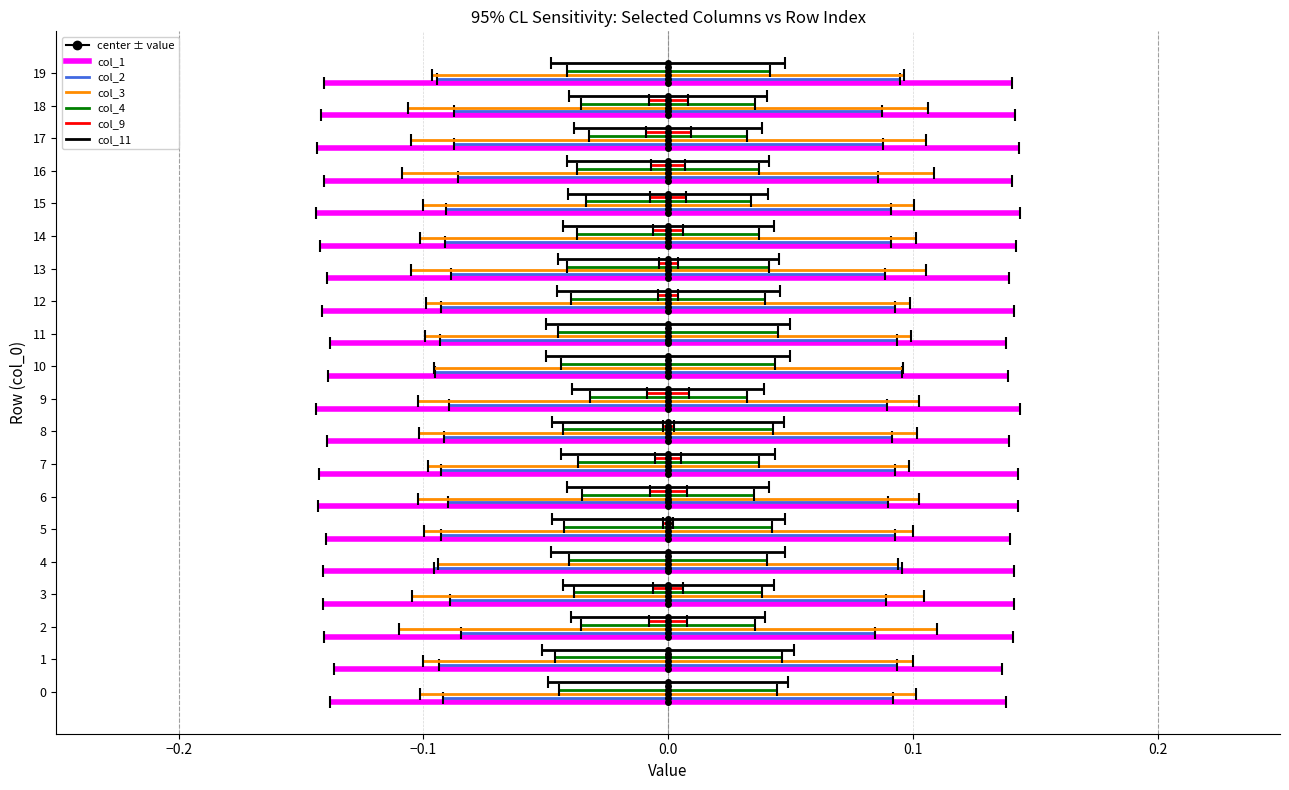

List the series in order of their peak value, highest first.

col_11, col_9, col_4, col_3, col_2, col_1